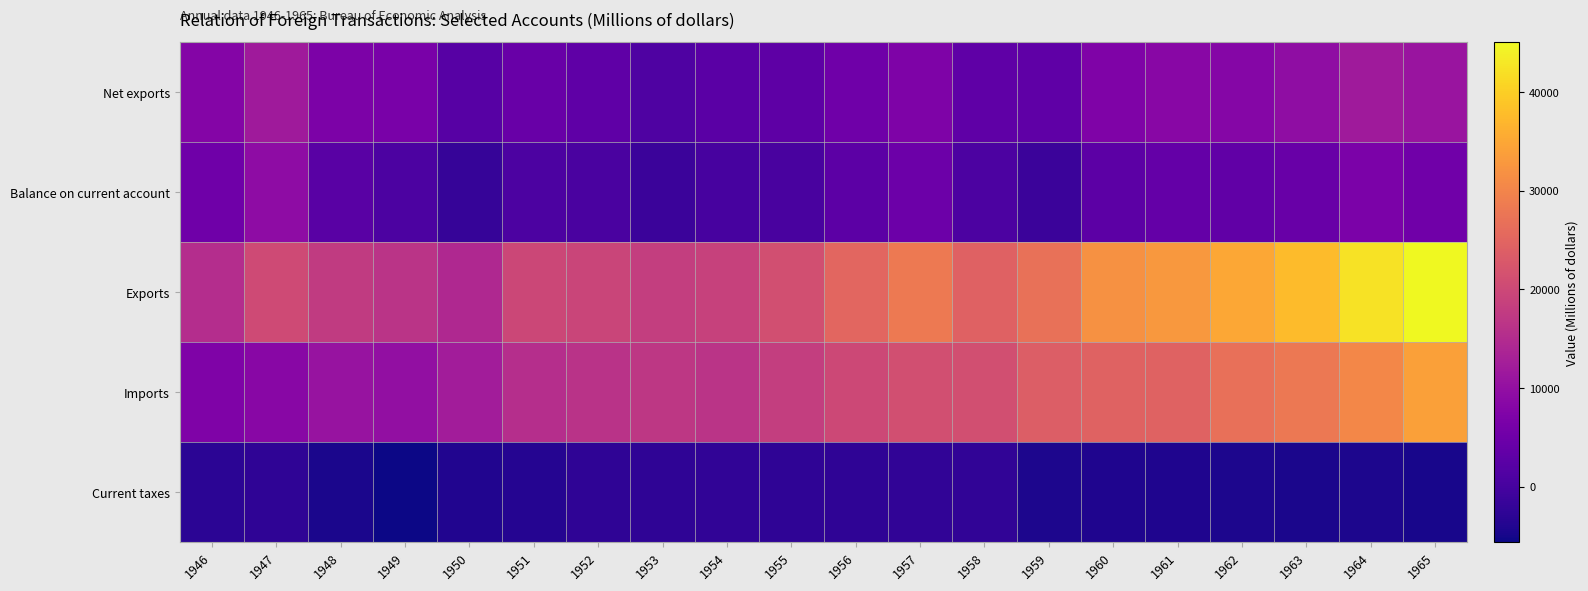

What is the total value across all series at 1959?

48286